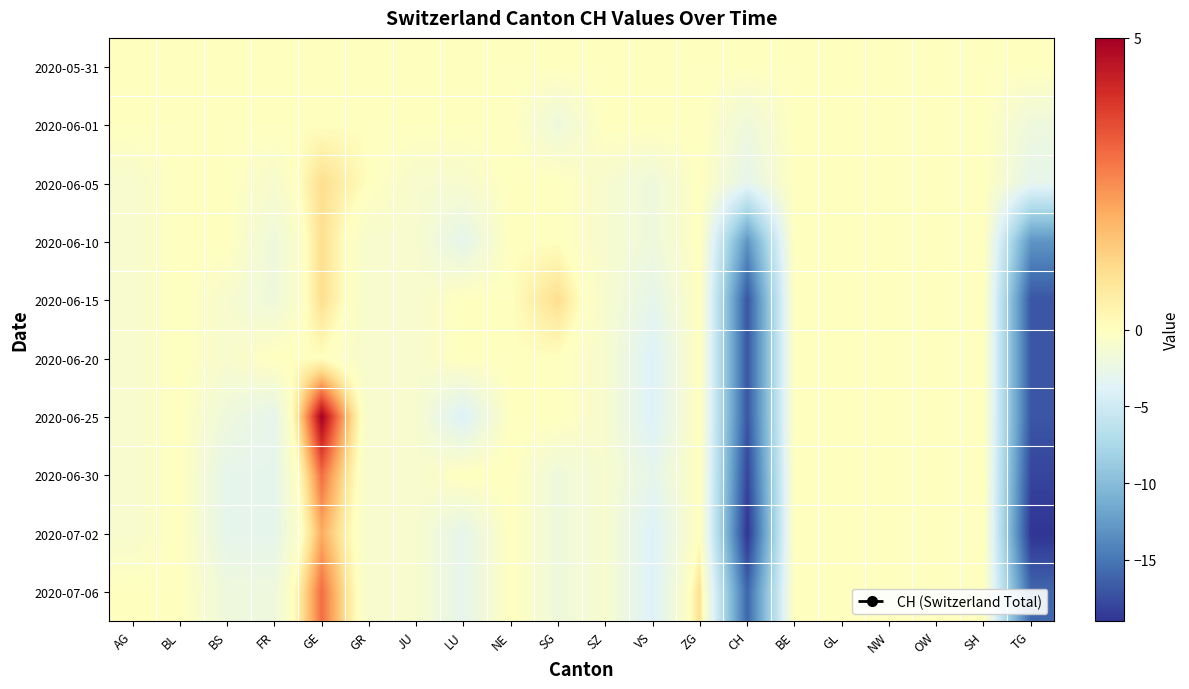

Reading left to right, list all the values displayed in this chart.

2020-05-31: AG=0	BL=0	BS=0	FR=0	GE=0	GR=0	JU=0	LU=0	NE=0	SG=0	SZ=0	VS=0	ZG=0	CH=0	BE=0	GL=0	NW=0	OW=0	SH=0	TG=0
2020-06-01: AG=0	BL=0	BS=0	FR=0	GE=0	GR=0	JU=0	LU=0	NE=0	SG=-2	SZ=0	VS=0	ZG=0	CH=-2	BE=0	GL=0	NW=0	OW=0	SH=0	TG=-2
2020-06-05: AG=-1	BL=0	BS=0	FR=-1	GE=1	GR=0	JU=-1	LU=-1	NE=0	SG=0	SZ=-1	VS=-2	ZG=0	CH=-3	BE=0	GL=0	NW=0	OW=0	SH=0	TG=-3
2020-06-10: AG=-1	BL=0	BS=0	FR=-2	GE=1	GR=-1	JU=-1	LU=-3	NE=0	SG=0	SZ=-1	VS=-2	ZG=0	CH=-13	BE=0	GL=0	NW=0	OW=0	SH=0	TG=-13
2020-06-15: AG=-1	BL=0	BS=-1	FR=-2	GE=1	GR=-1	JU=-1	LU=0	NE=0	SG=1	SZ=-1	VS=-3	ZG=0	CH=-17	BE=0	GL=0	NW=0	OW=0	SH=0	TG=-17
2020-06-20: AG=-1	BL=0	BS=-1	FR=0	GE=0	GR=-1	JU=-1	LU=0	NE=0	SG=0	SZ=-1	VS=-4	ZG=0	CH=-17	BE=0	GL=0	NW=0	OW=0	SH=0	TG=-17
2020-06-25: AG=-1	BL=0	BS=-2	FR=-3	GE=5	GR=-1	JU=-1	LU=-4	NE=0	SG=0	SZ=-1	VS=-4	ZG=0	CH=-17	BE=0	GL=0	NW=0	OW=0	SH=0	TG=-17
2020-06-30: AG=-1	BL=0	BS=-3	FR=-3	GE=3	GR=-1	JU=-1	LU=0	NE=0	SG=-2	SZ=-1	VS=-3	ZG=0	CH=-18	BE=0	GL=0	NW=0	OW=0	SH=0	TG=-18
2020-07-02: AG=-1	BL=0	BS=-3	FR=-3	GE=2	GR=-1	JU=-1	LU=-3	NE=0	SG=-2	SZ=-1	VS=-4	ZG=0	CH=-19	BE=0	GL=0	NW=0	OW=0	SH=0	TG=-19
2020-07-06: AG=0	BL=0	BS=-2	FR=-2	GE=3	GR=-1	JU=-1	LU=-3	NE=0	SG=-2	SZ=-1	VS=-4	ZG=1	CH=-16	BE=0	GL=0	NW=0	OW=0	SH=0	TG=-16